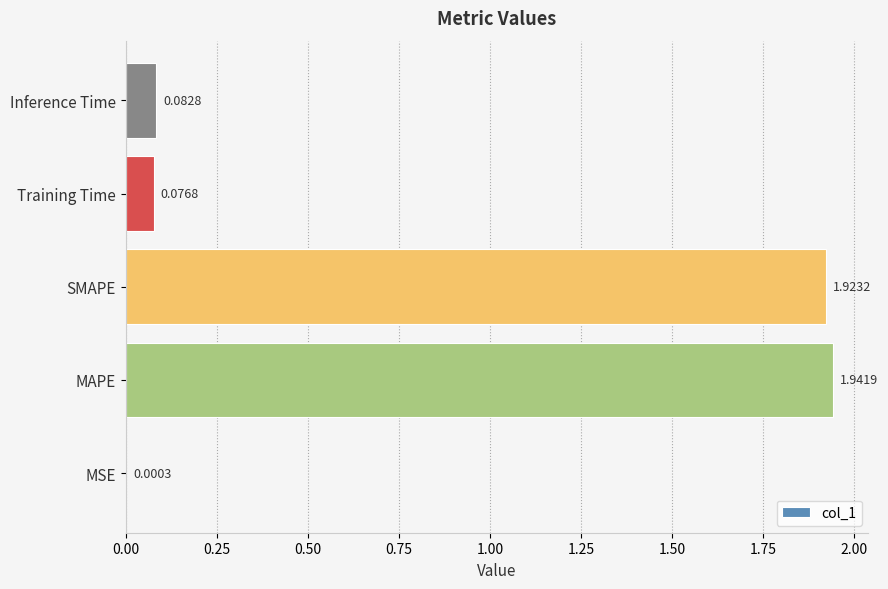

Where is the data nearest to the value 0?

MSE